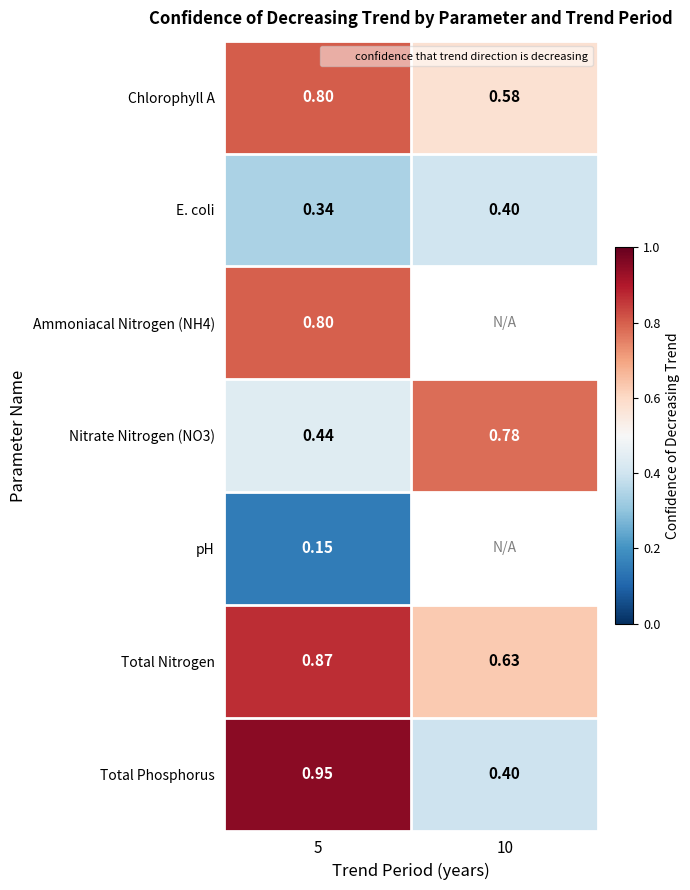

Rank the series at 5 from highest to lowest value.

Total Phosphorus, Total Nitrogen, Chlorophyll A, Ammoniacal Nitrogen (NH4), Nitrate Nitrogen (NO3), E. coli, pH